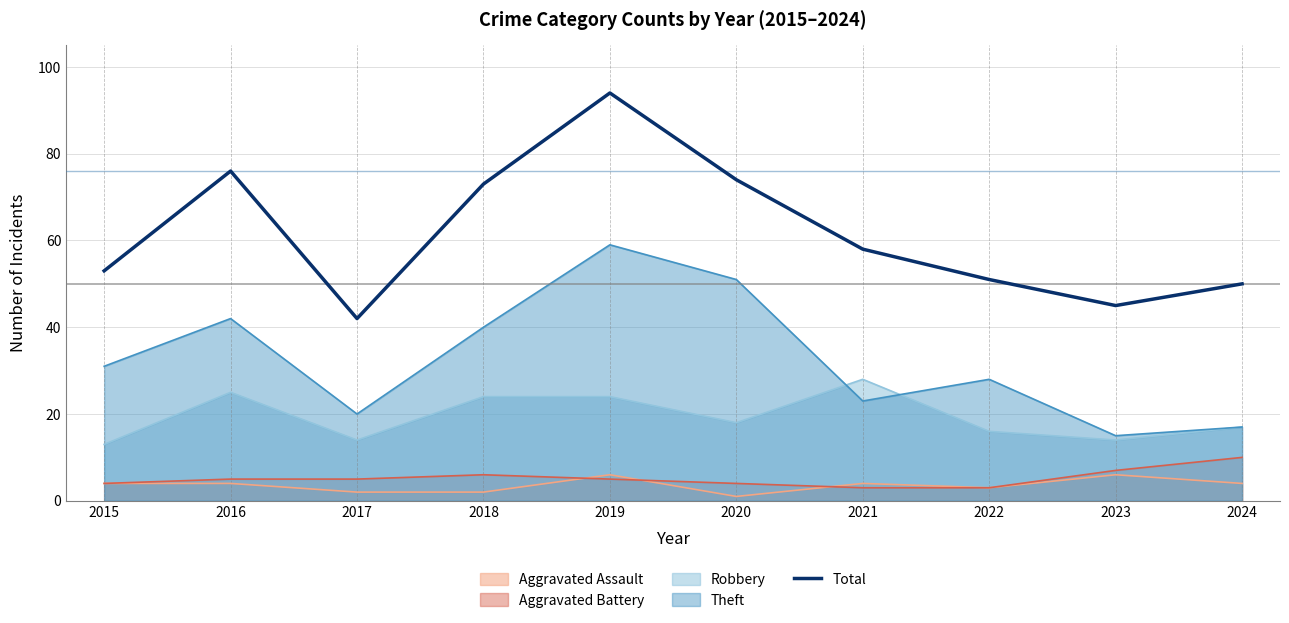

Where is the data nearest to the value 68?

2018